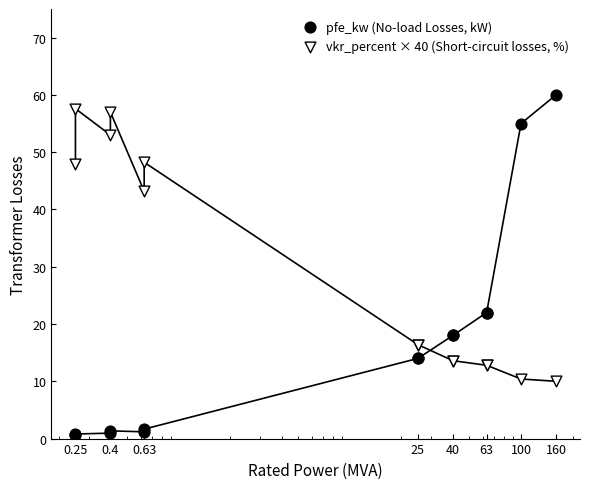

What are all the series names shown in the legend?

pfe_kw (No-load Losses, kW), vkr_percent × 40 (Short-circuit losses, %)